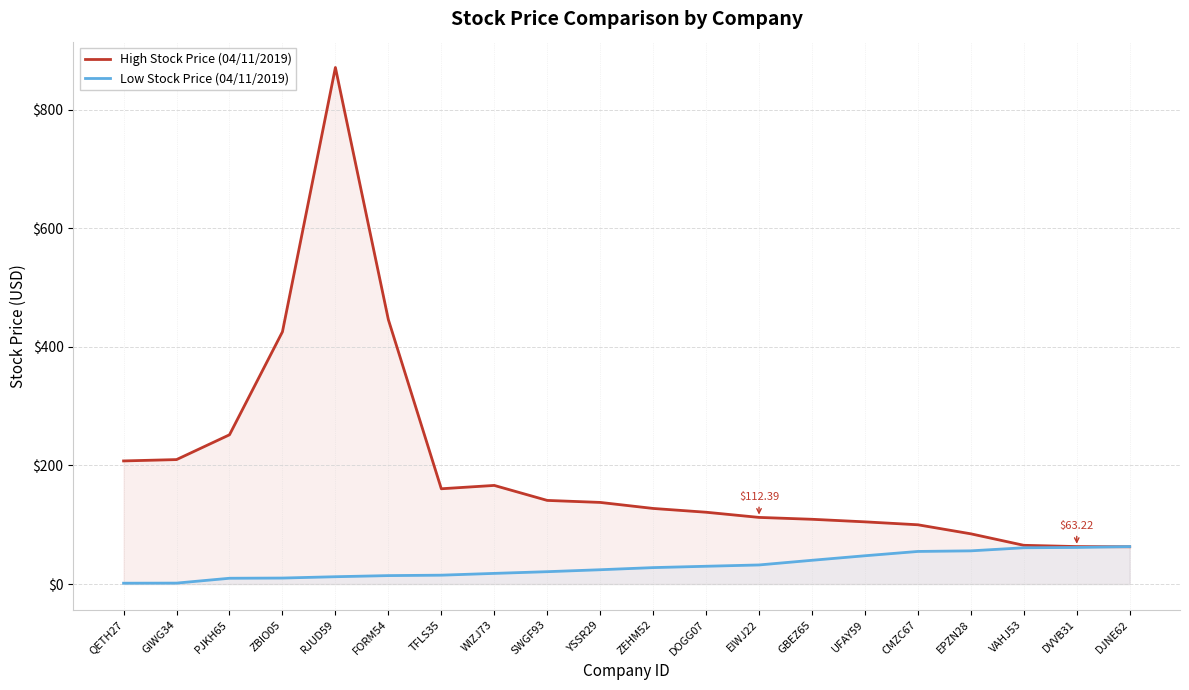

Rank the categories by Low Stock Price (04/11/2019) value from highest to lowest.

DJNE62, DVVB31, VAHJ53, EPZN28, CMZC67, UFAY59, GBEZ65, EIWJ22, DOGG07, ZEHM52, YSSR29, SWGF93, WIZJ73, TFLS35, FORM54, RJUD59, ZBIO05, PJKH65, GIWG34, QETH27